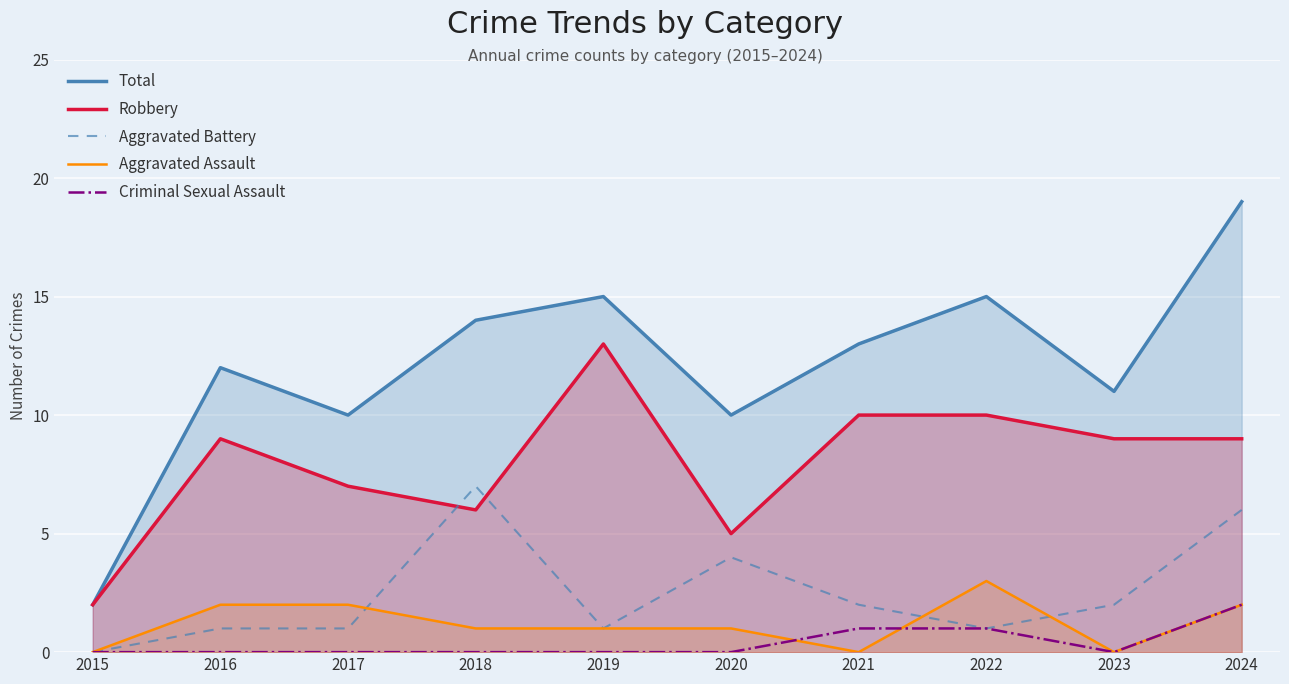

At which category does the chart reach its peak across all series?

2024